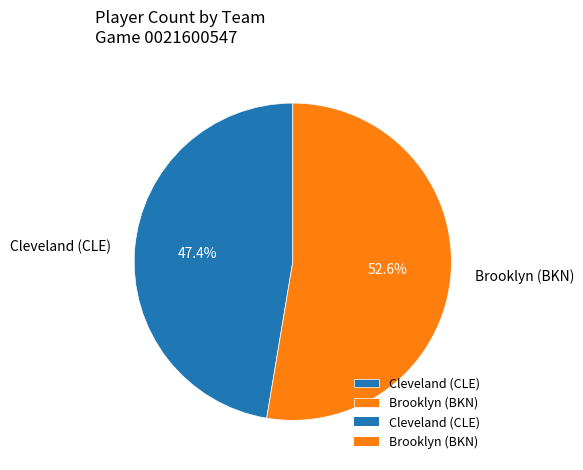

The Brooklyn (BKN) slice represents 63% of the pie. True or false?

False